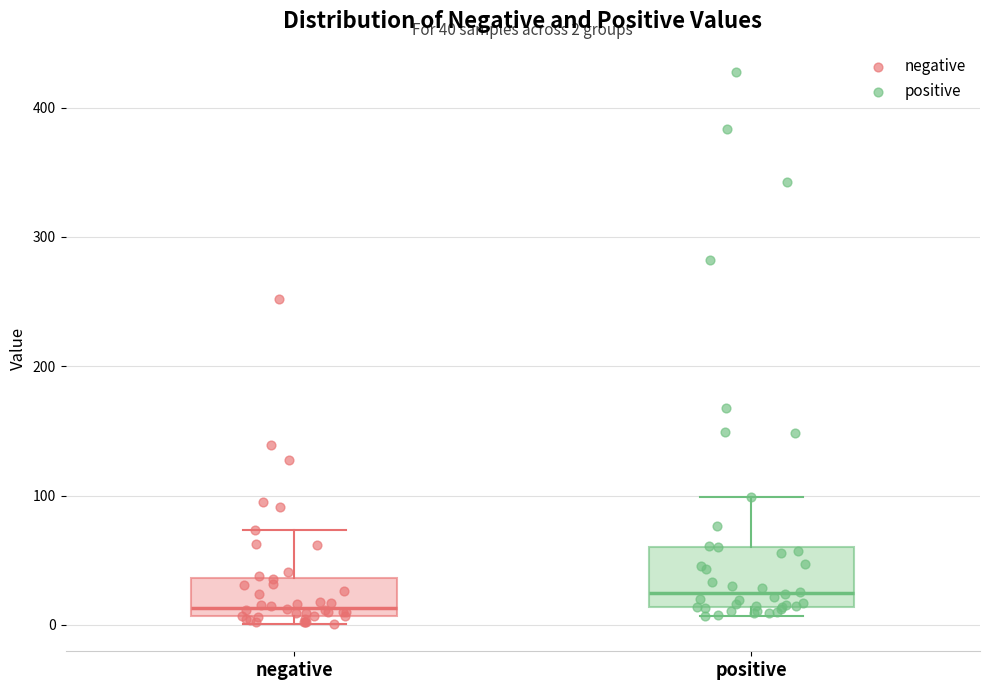

Which box is the tallest, from its lower edge to its upper edge?

positive